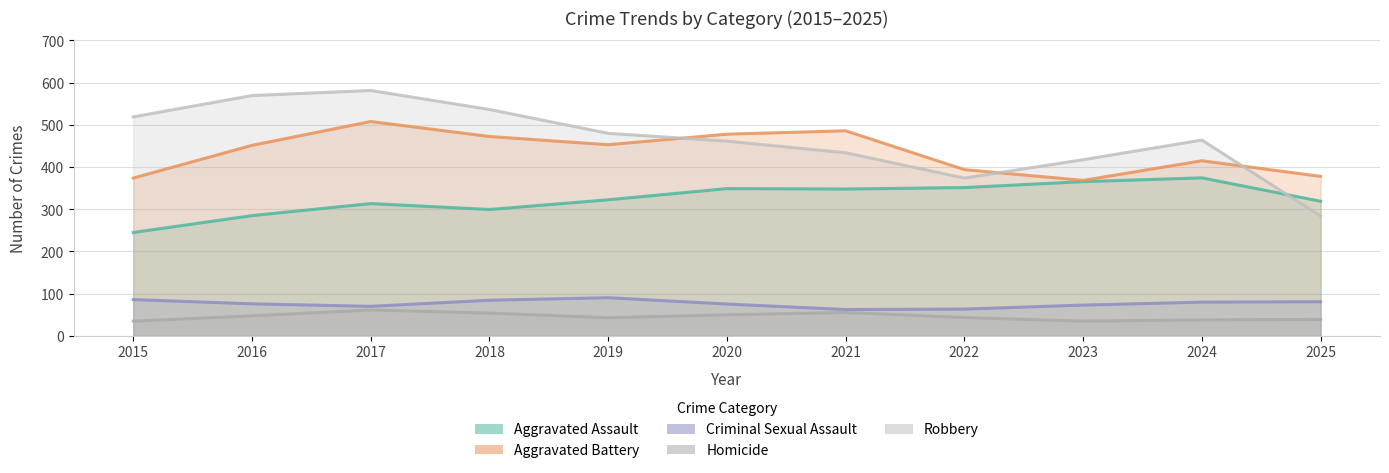

Is the value of Aggravated Battery at 2019 greater than the value of Criminal Sexual Assault at 2021?

Yes